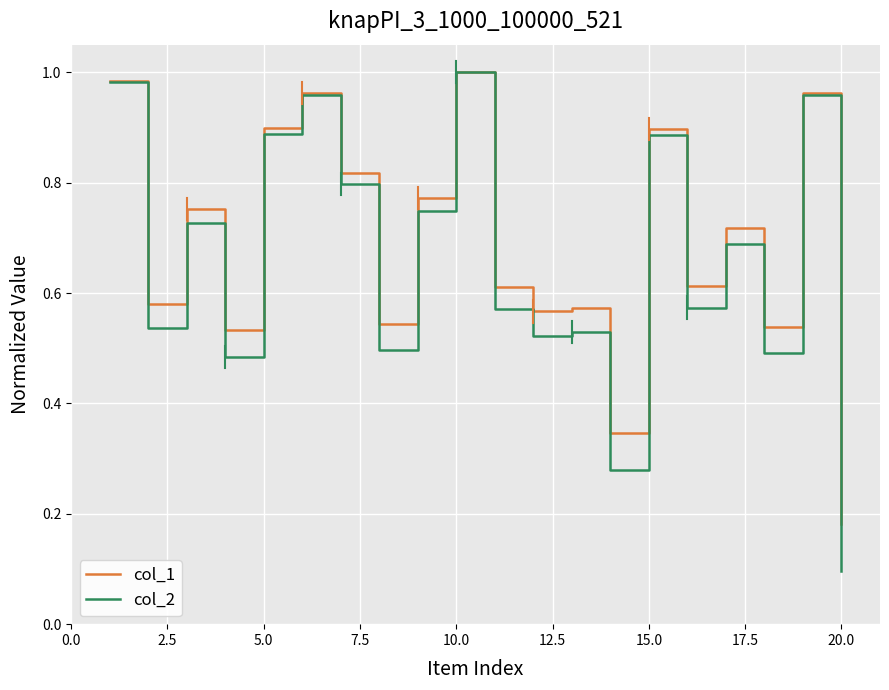

Which series has the largest range (max minus min)?

col_2